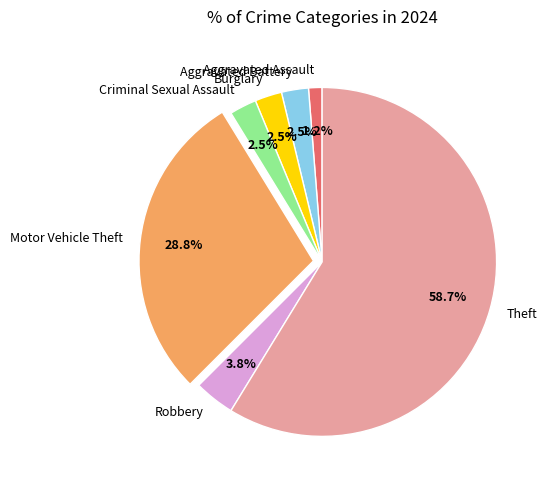

True or false: Aggravated Battery accounts for 12% of the total.

False